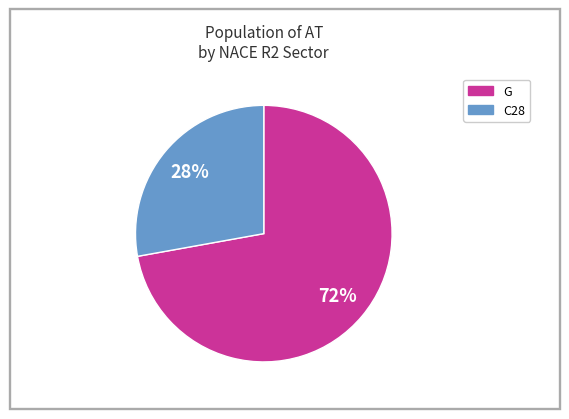

Is there any slice that represents more than half of the pie?

Yes